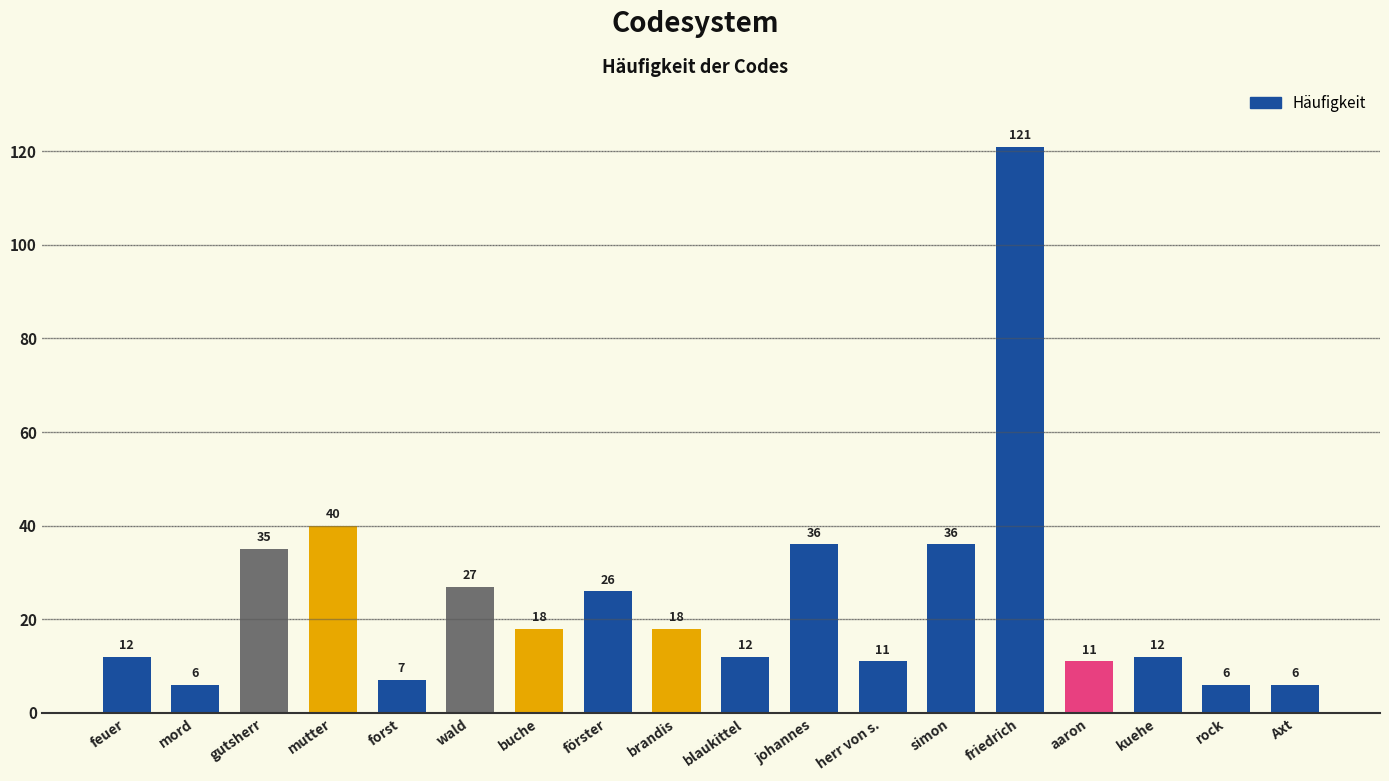

What is the maximum value shown in the chart?

121